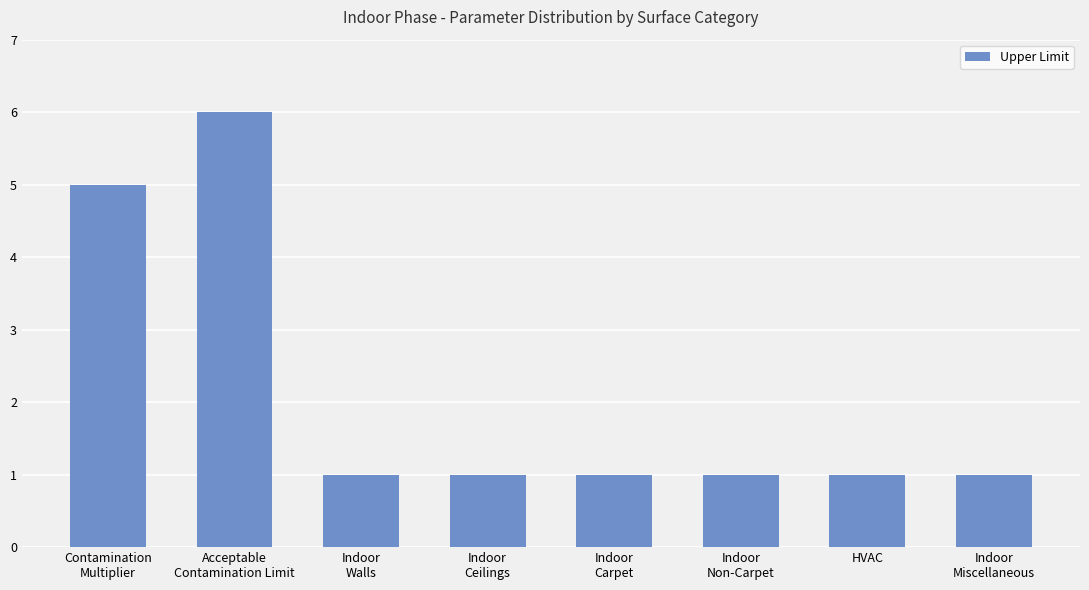

Are the bars horizontal?

No